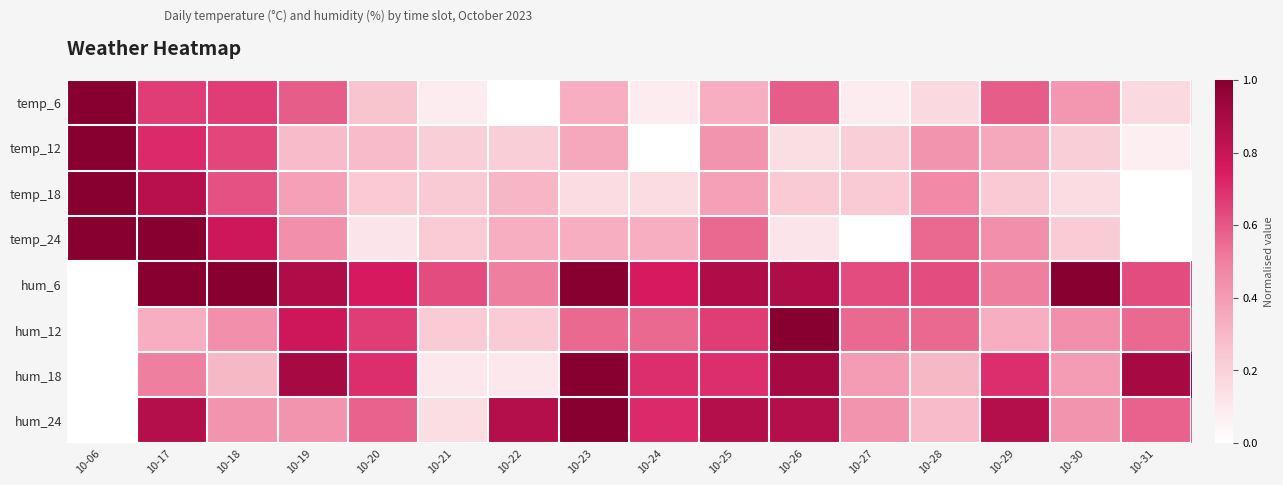

How many data points does each series have?

16